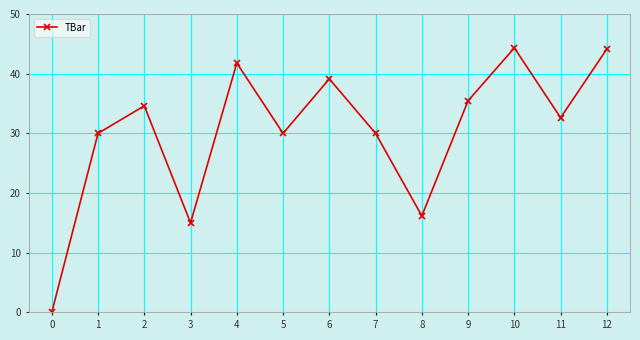

True or false: the data has more than 2 interior local peaks.

True